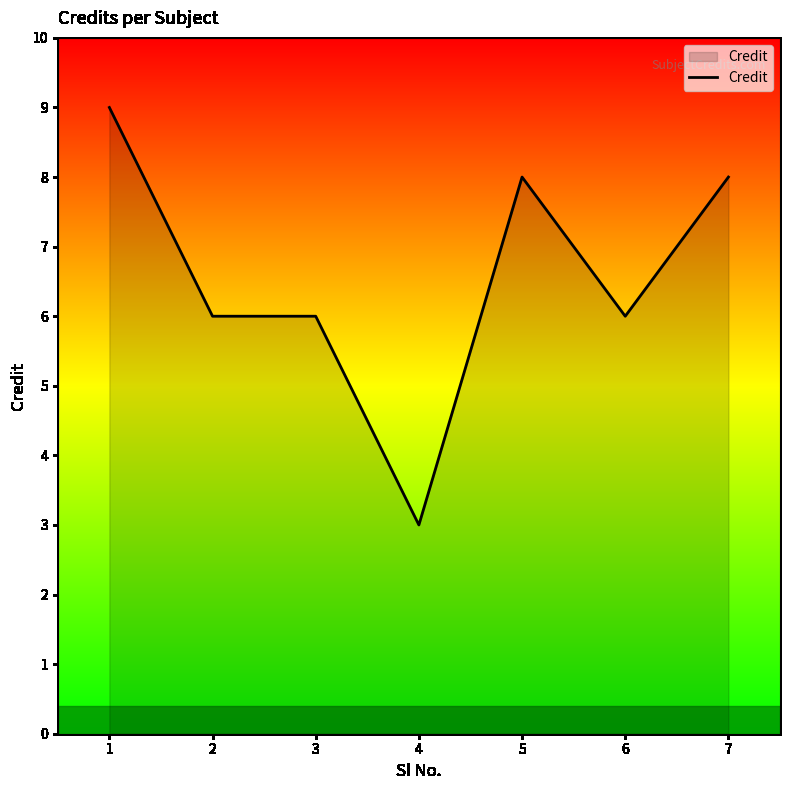

Reading right to left, extract all data points from this chart.

8	6	8	3	6	6	9